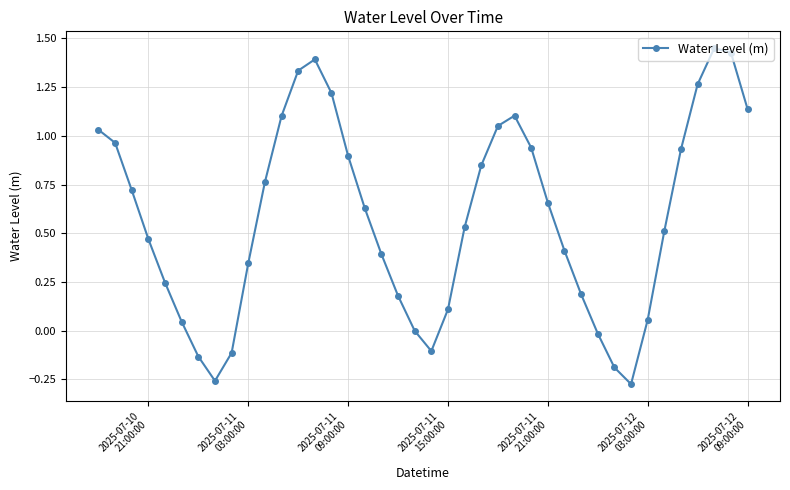

True or false: there are more than 1 points higher than both neighbors.

True